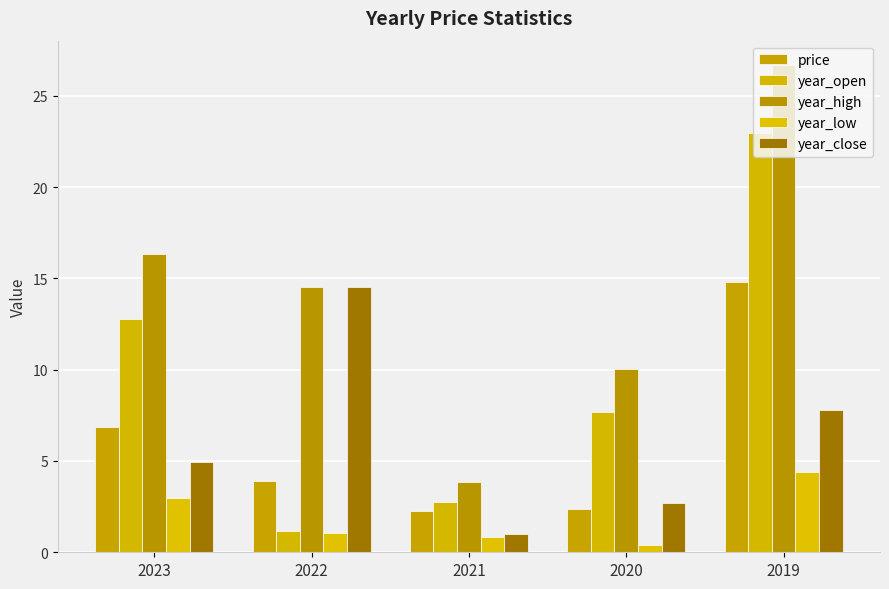

Is it true that price equals 14.8 at 2019?

True